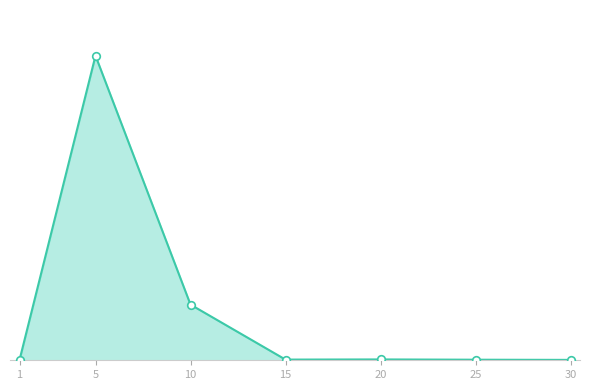

What is the ratio of the value at 5 to the value at 30?

785.5